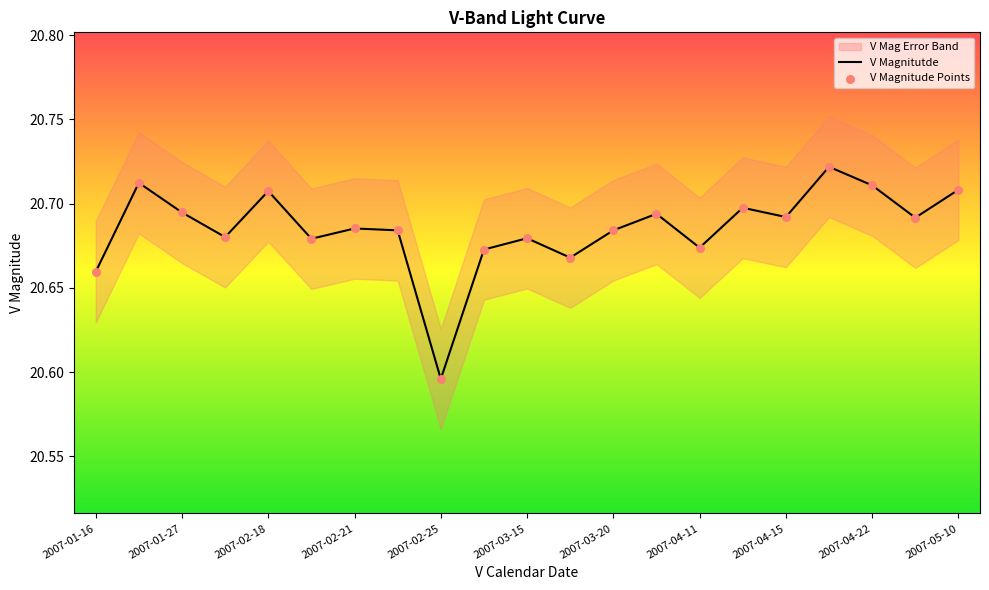

True or false: V Magnitutde has a value of 14.2 at 2007-04-15.

False